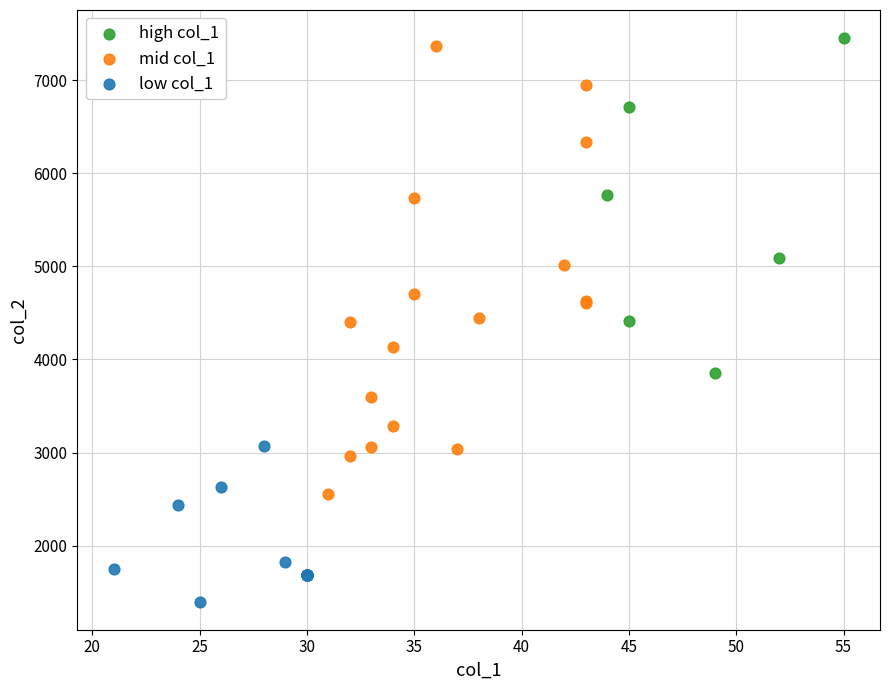

What are all the series names shown in the legend?

high col_1, mid col_1, low col_1